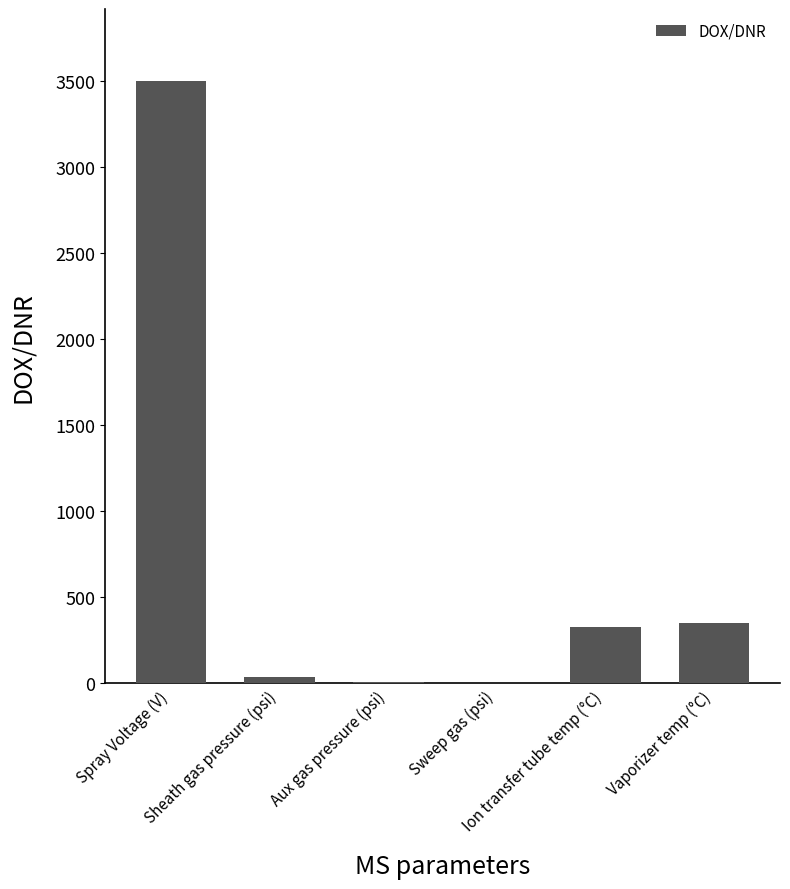

What is the sum of all values?

4216